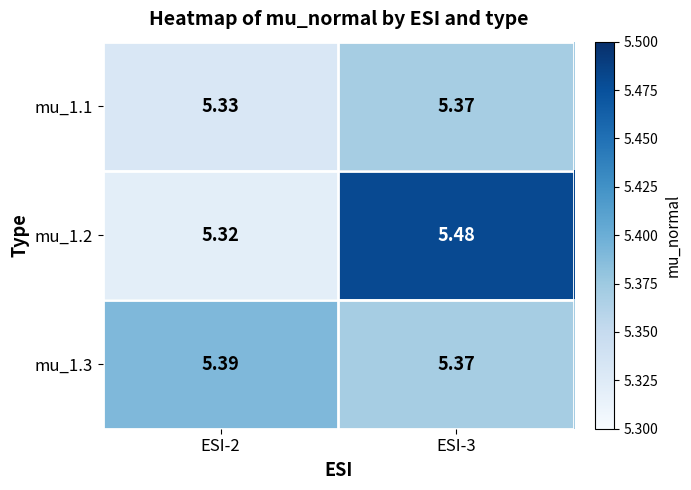

What is the difference between the highest and lowest values at ESI-2?

0.1